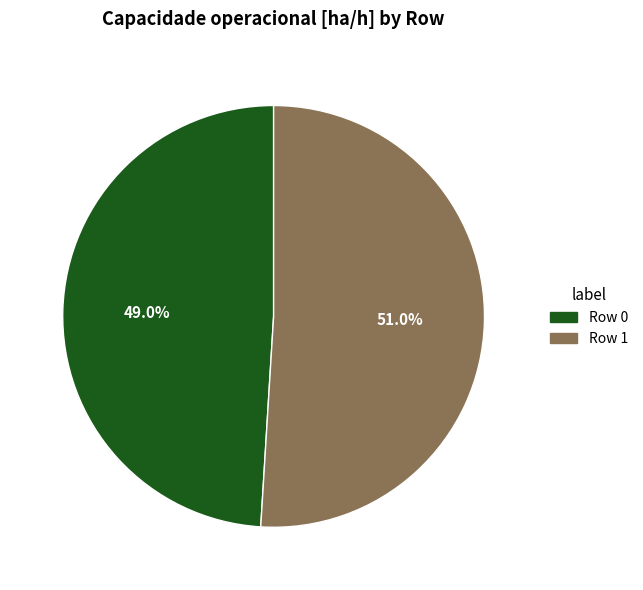

What percentage is the Row 0 slice, to the nearest percent?

49%